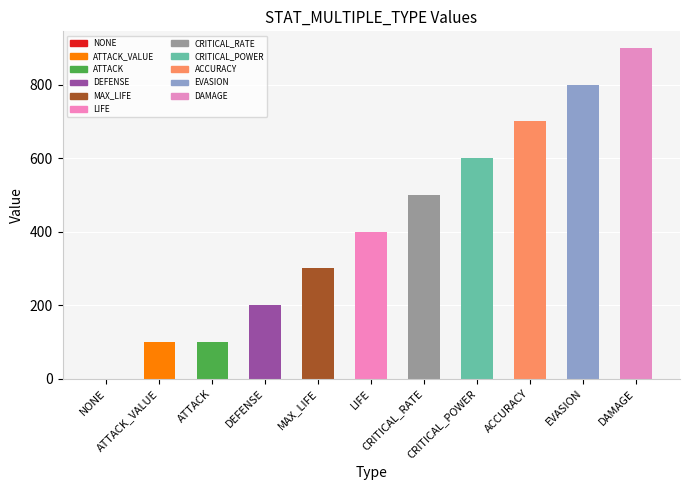

What is the maximum value shown in the chart?

900